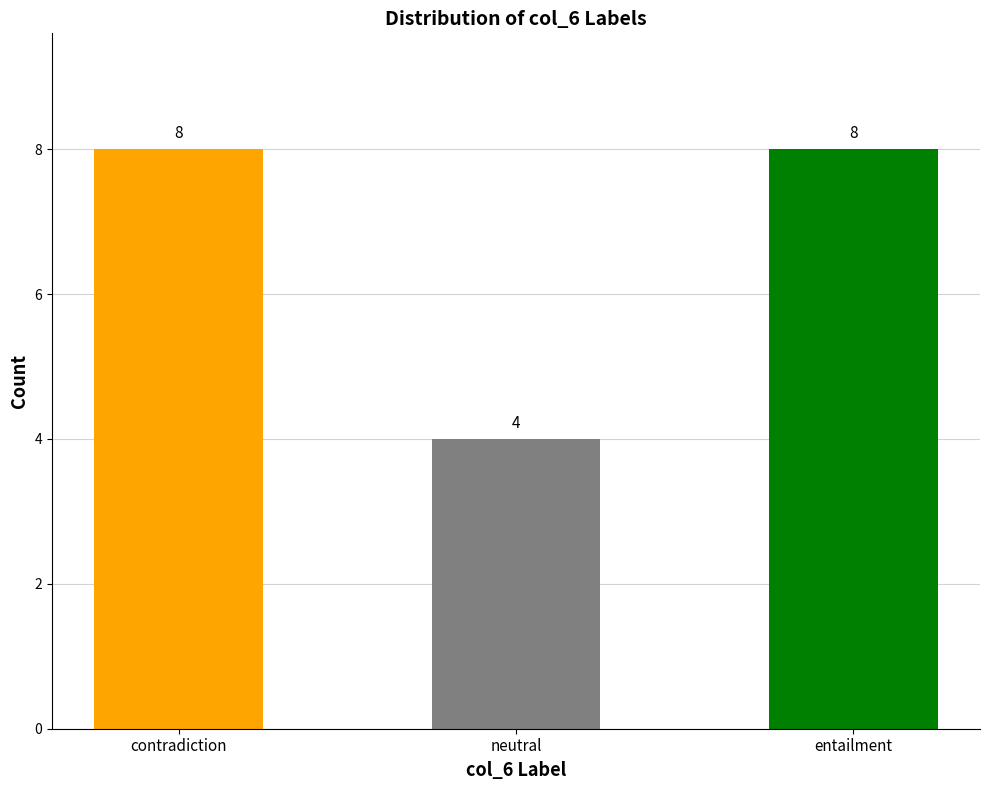

What is the average value?

7